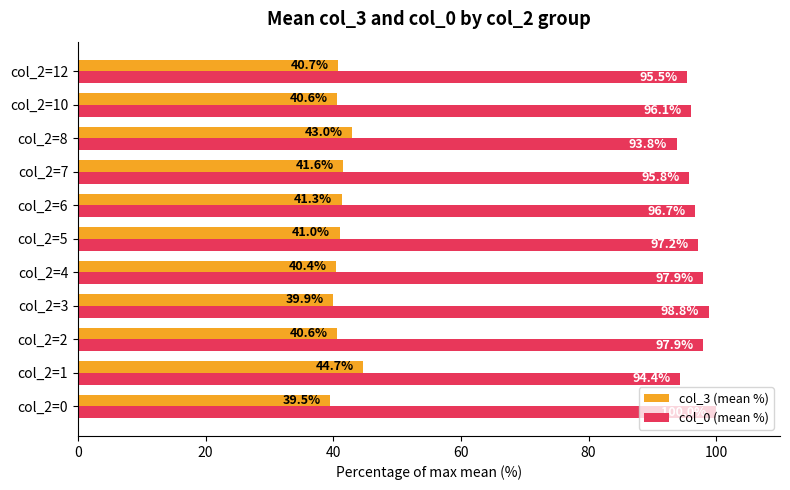

What is the difference between the second highest and minimum values in the col_3 (mean %) series?

3.5